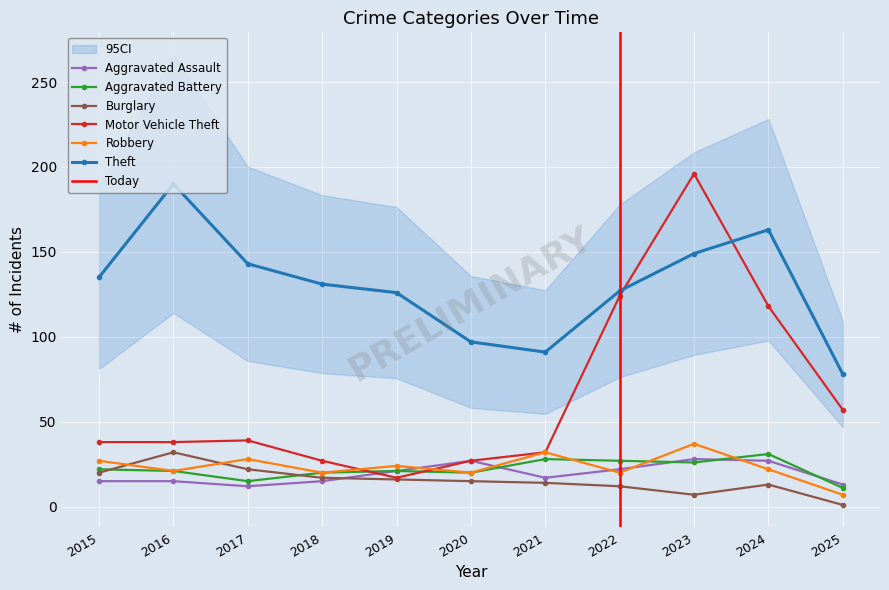

Between 2017 and 2019, which is larger?

2019